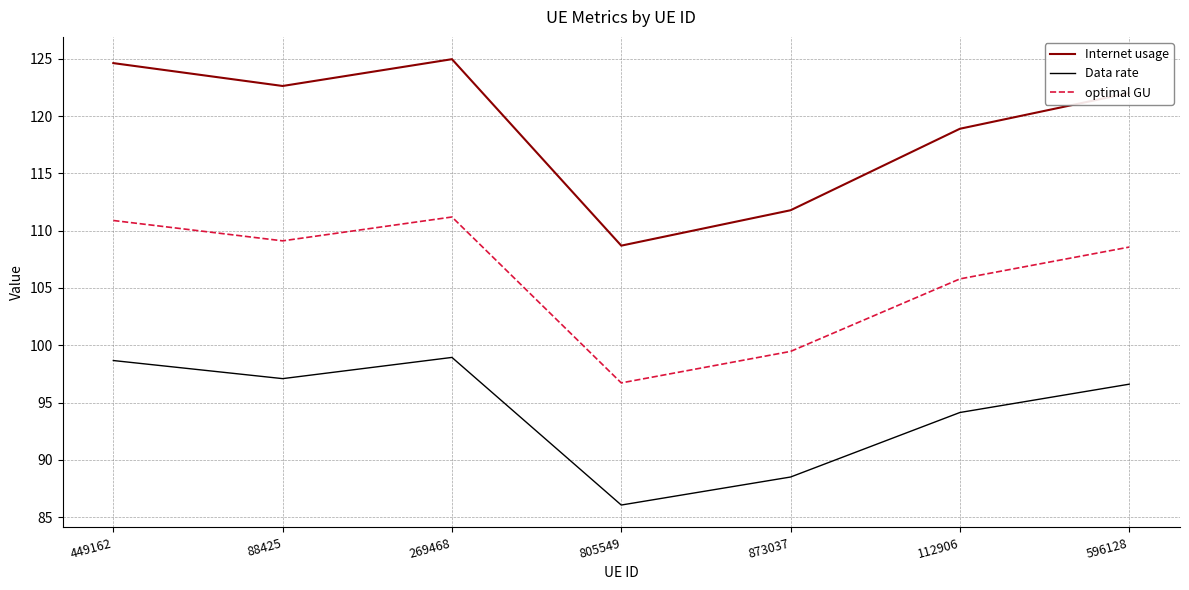

Rank the series by their maximum value, from lowest to highest.

Data rate, optimal GU, Internet usage